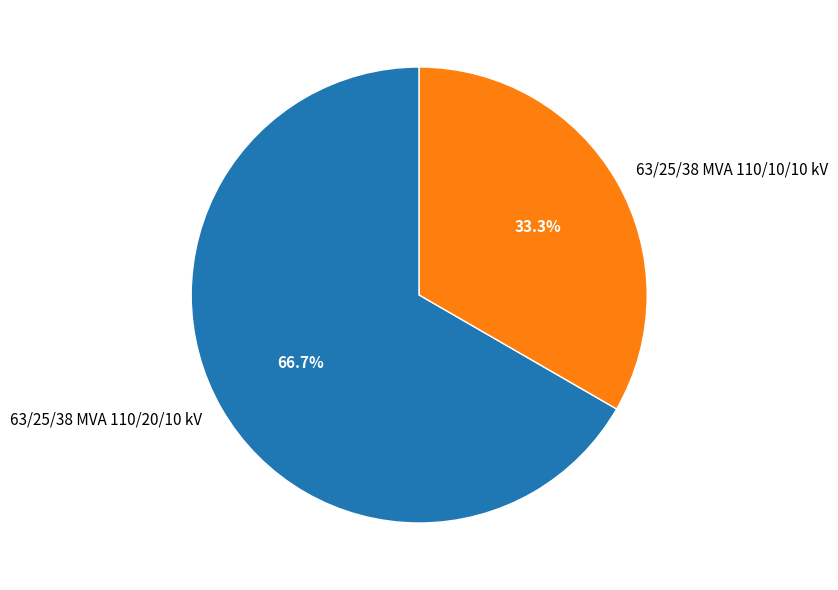

How many segments does this pie chart have?

2